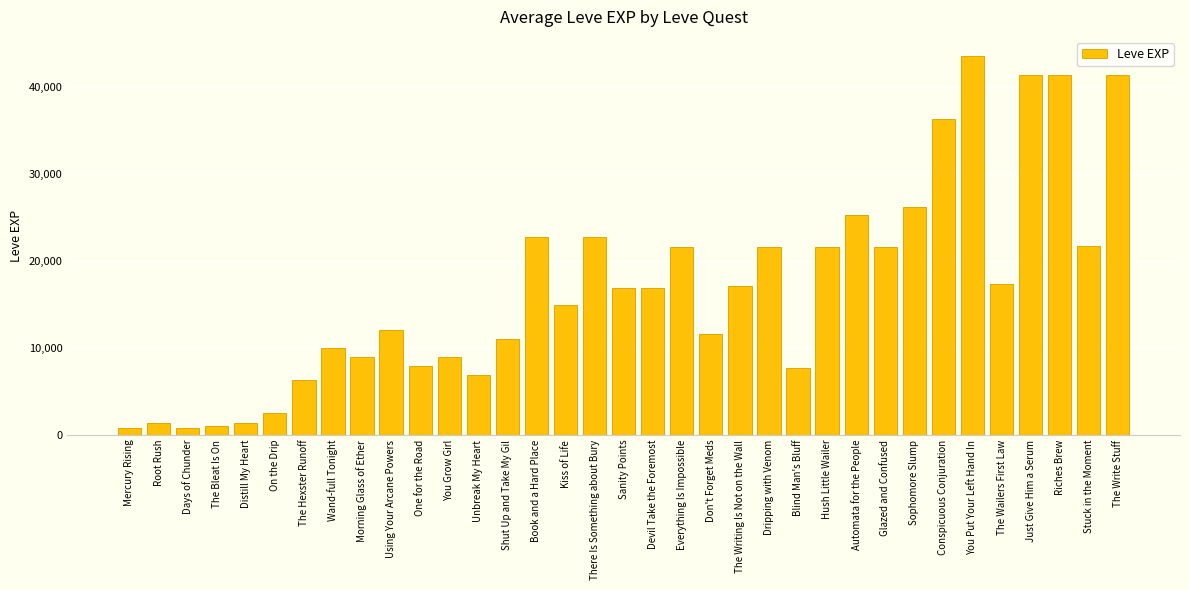

Is it true that the value at The Writing Is Not on the Wall is 17120?

True